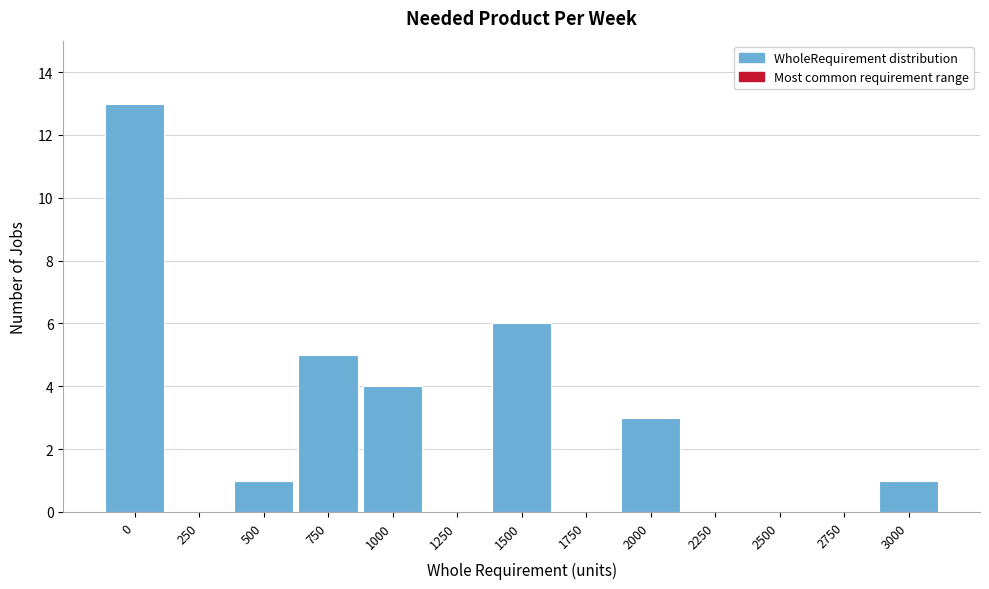

Reading right to left, transcribe all the data shown in this chart.

3000=1	2750=0	2500=0	2250=0	2000=3	1750=0	1500=6	1250=0	1000=4	750=5	500=1	250=0	0=13